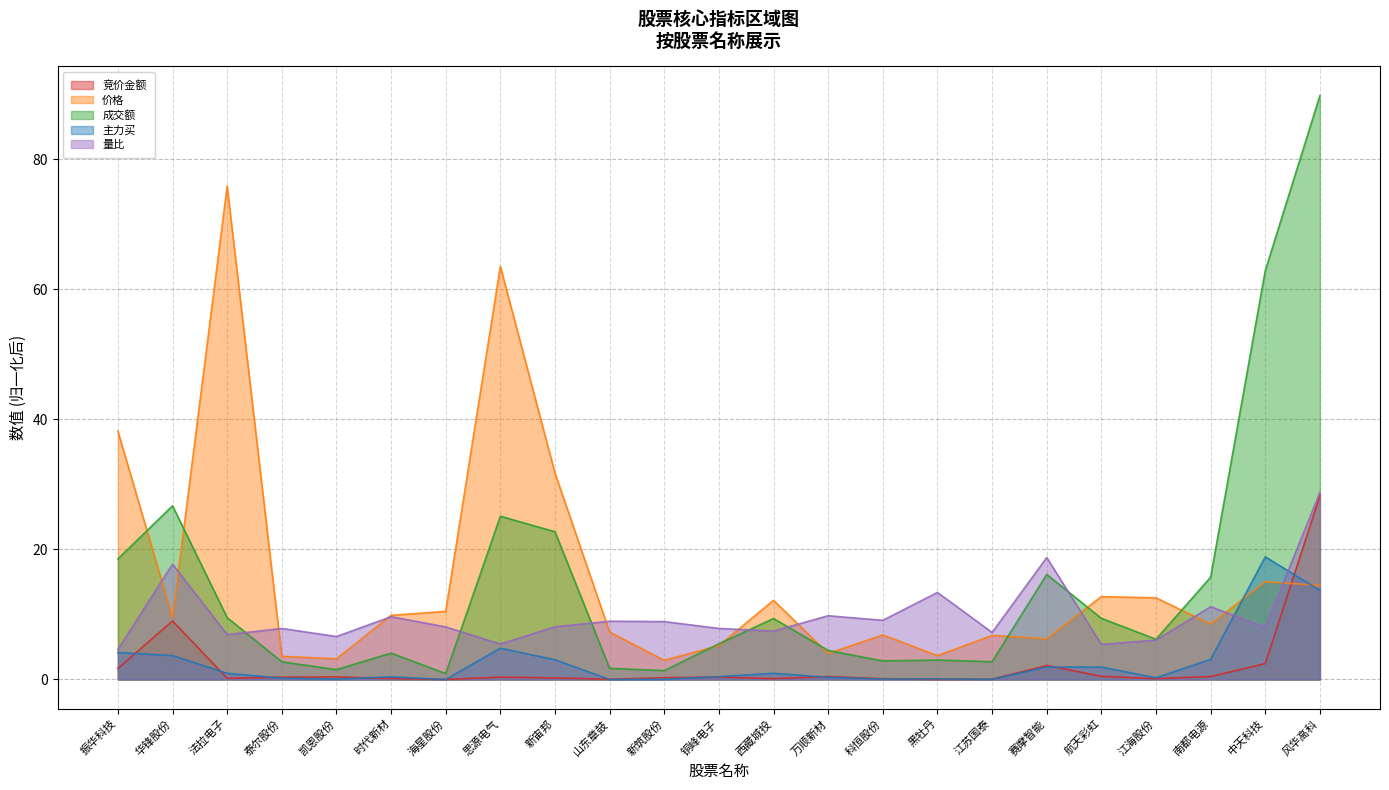

In 量比, how many points are higher than both neighbors (excluding endpoints)?

8